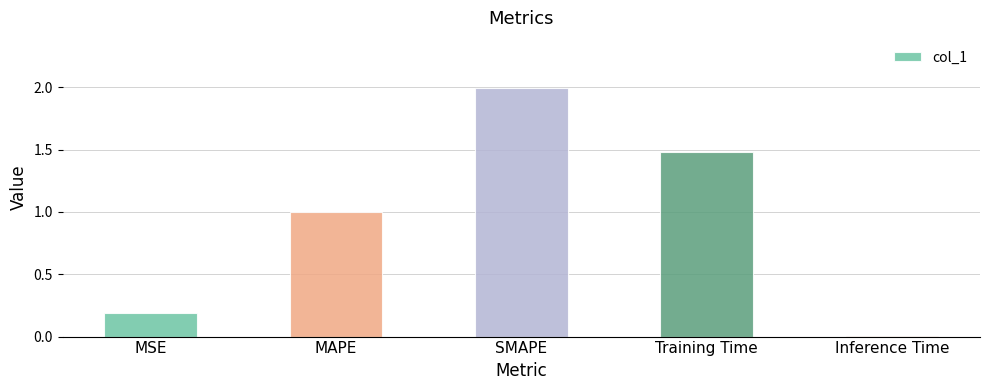

What is the difference between the maximum and minimum values?

2.0